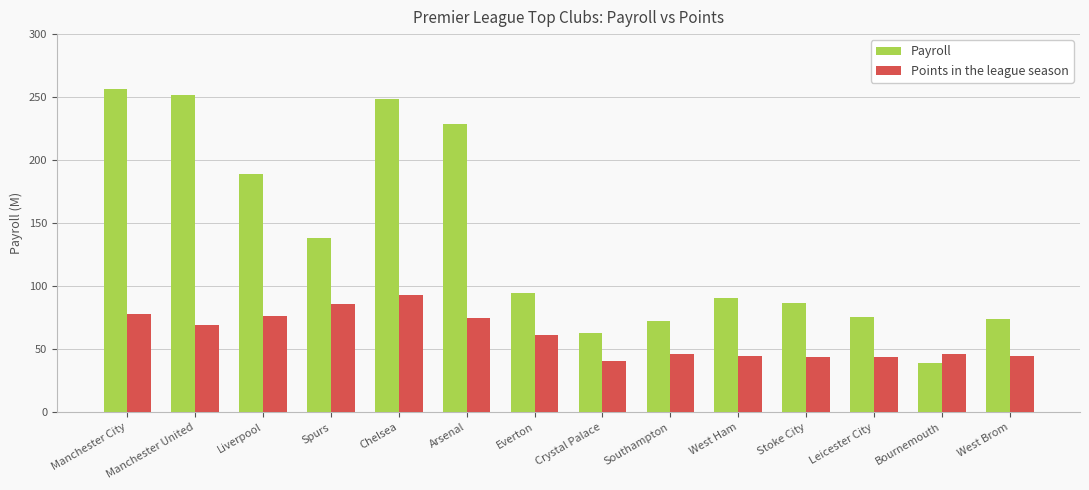

What is the approximate value of Payroll at Bournemouth?

38.8